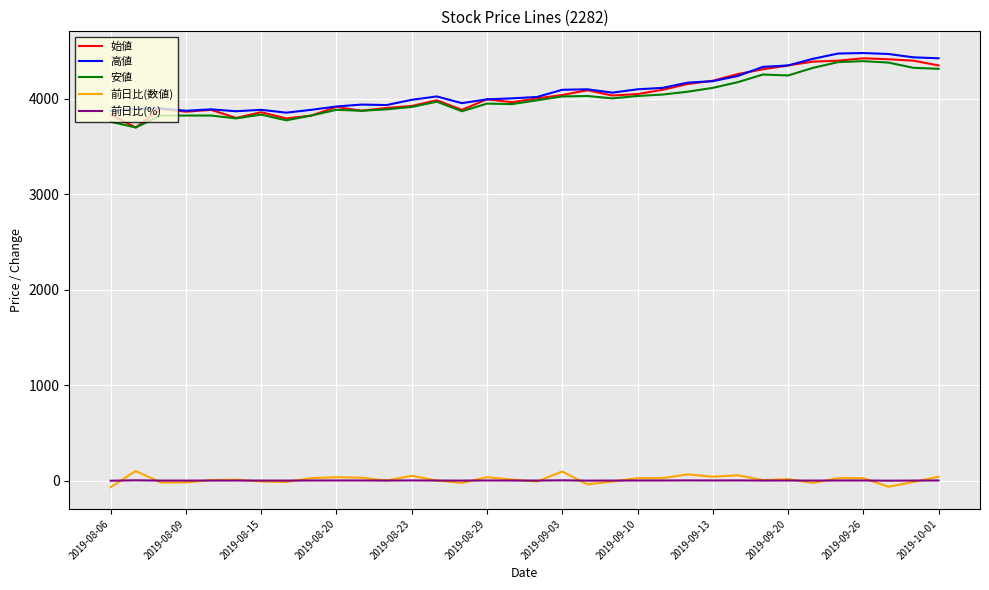

True or false: 安値 has more than 0 points higher than both neighbors.

True